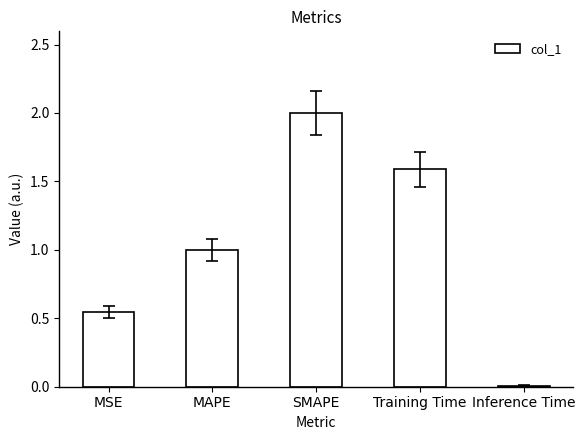

What is the change in value from Training Time to Inference Time?

-1.6